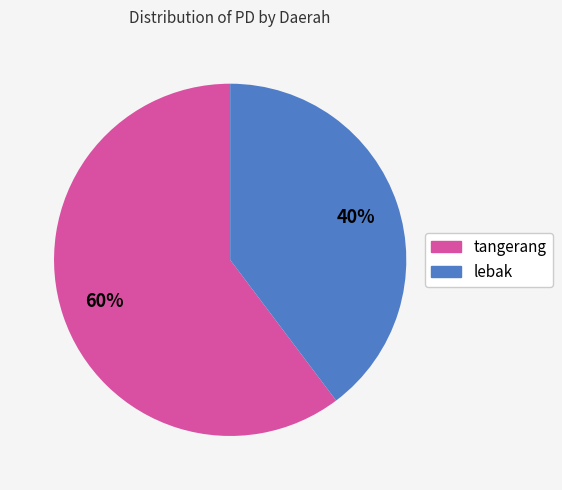

Is there any slice that represents more than half of the pie?

Yes